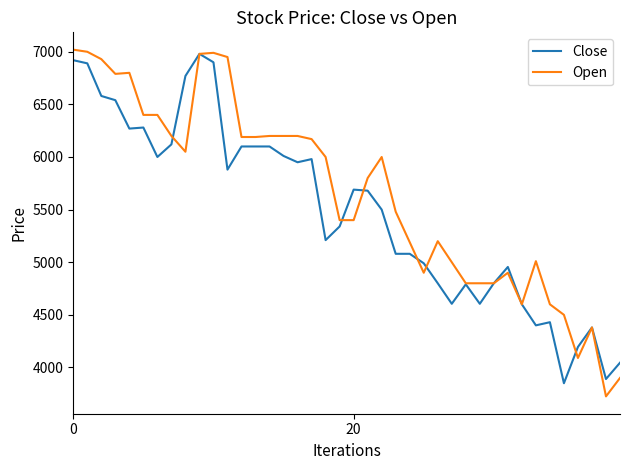

Rank the series by their average value, from lowest to highest.

Close, Open